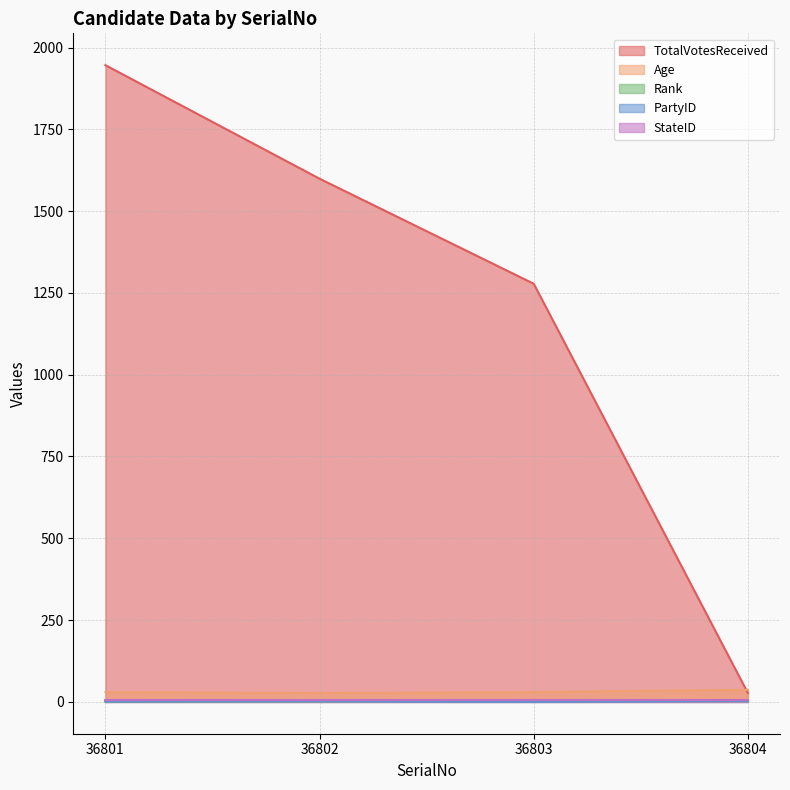

What is the greatest value displayed?

1946